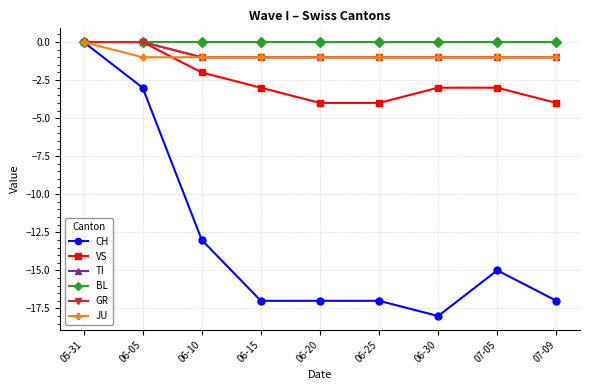

Is this an area chart (filled region under the line)?

No